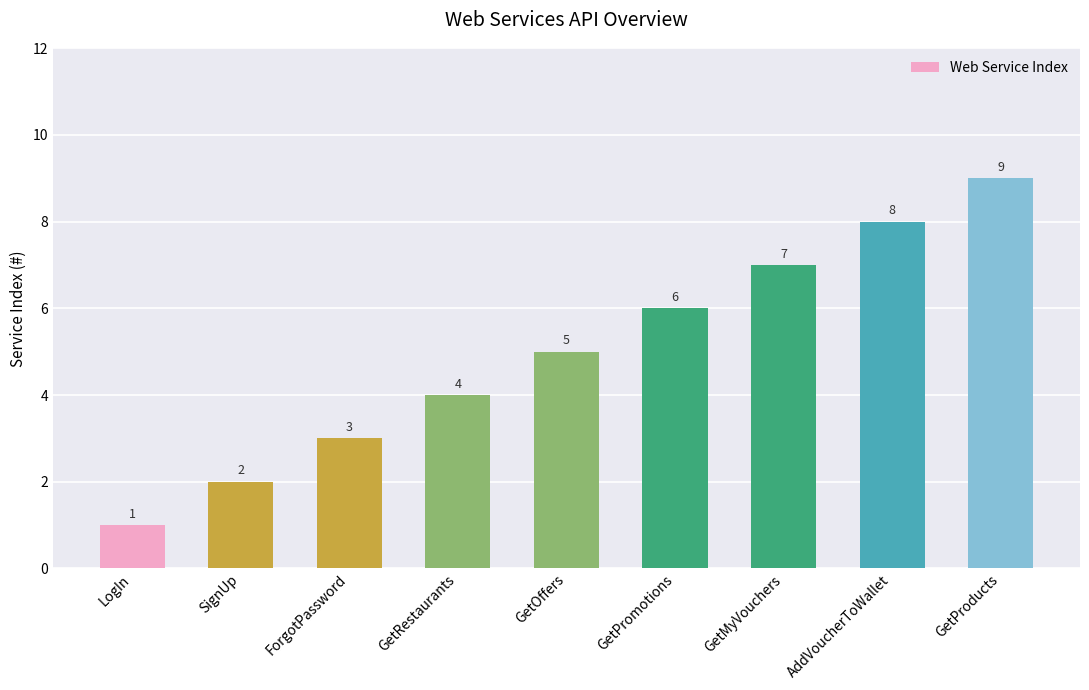

Are the bars grouped side by side (vs. stacked)?

No